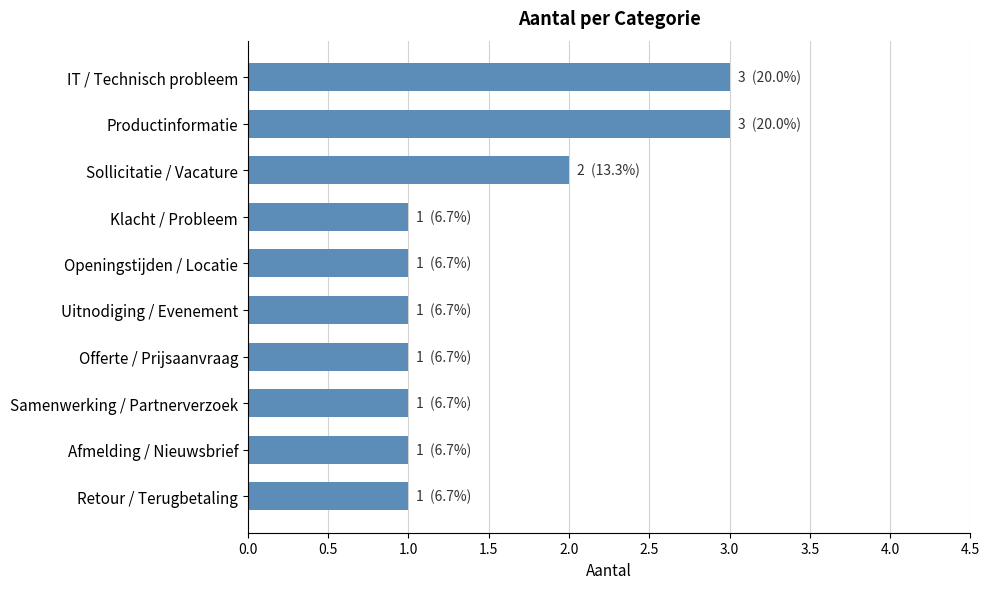

What is the sum of the values at Productinformatie and IT / Technisch probleem?

6